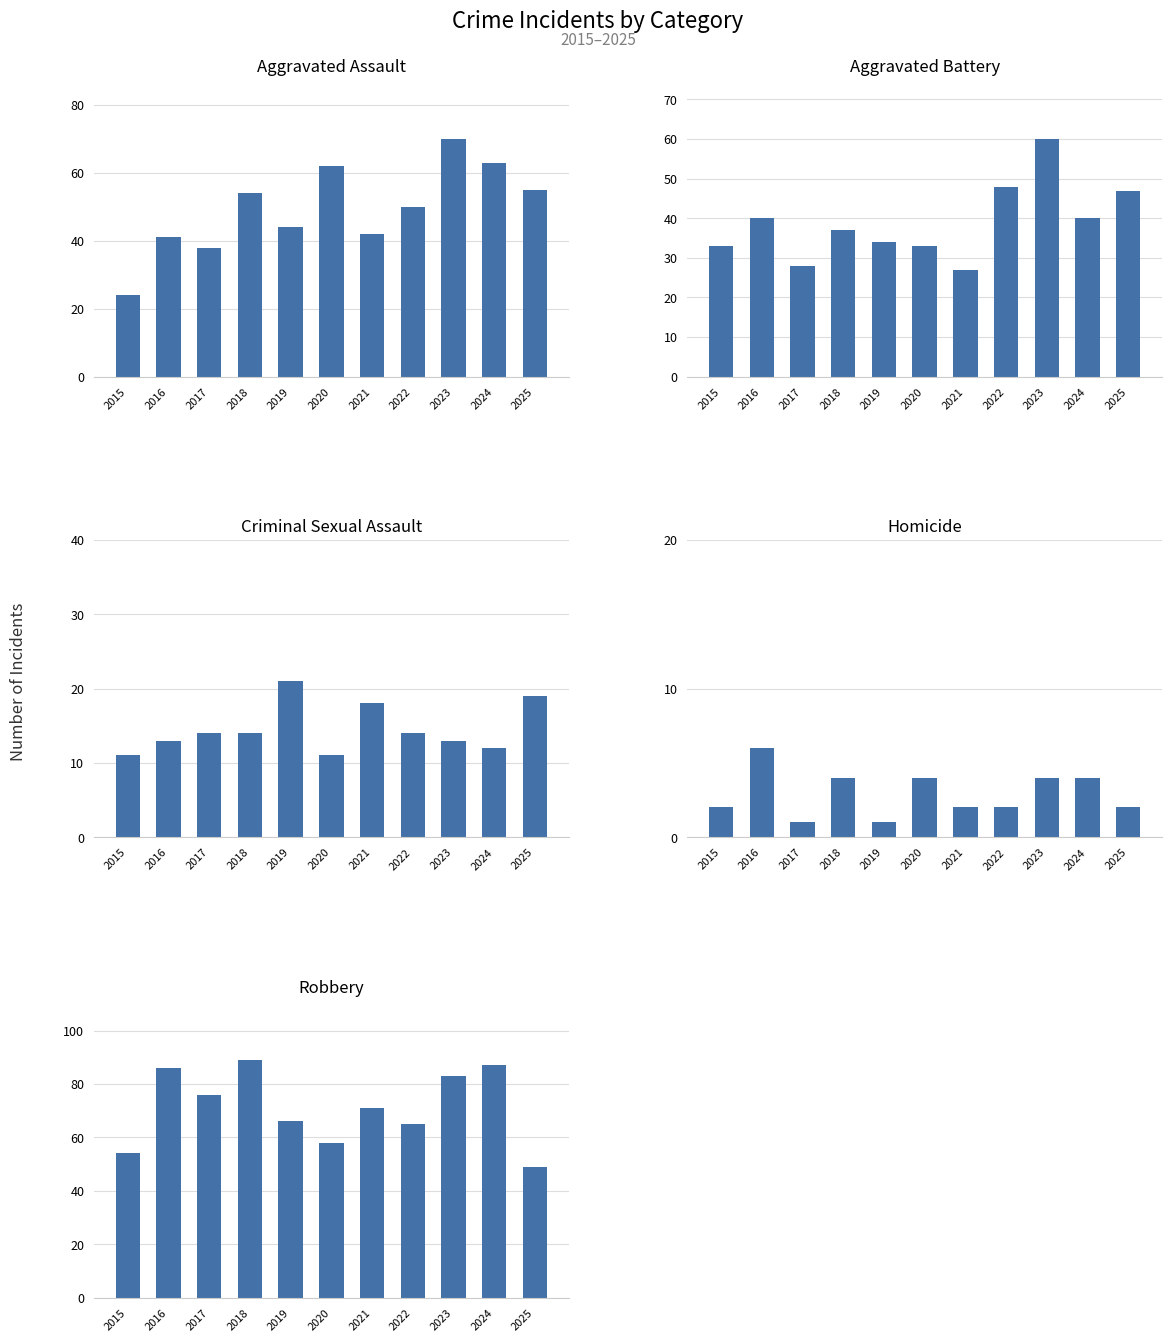

What is the total value across all series at 2020?

168